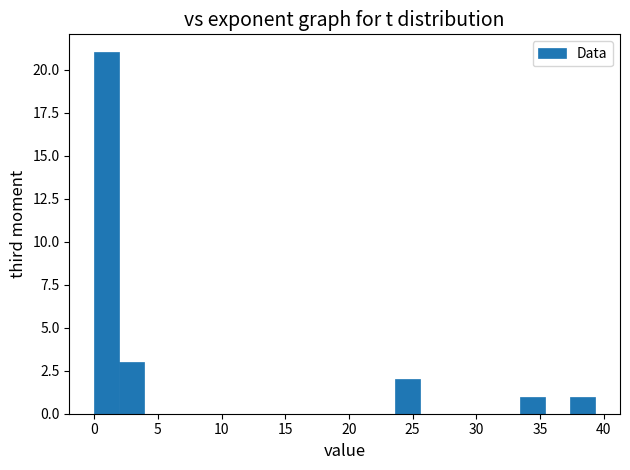

Read against the x-axis, roughly where is the centre of the tallest bar?

1.0